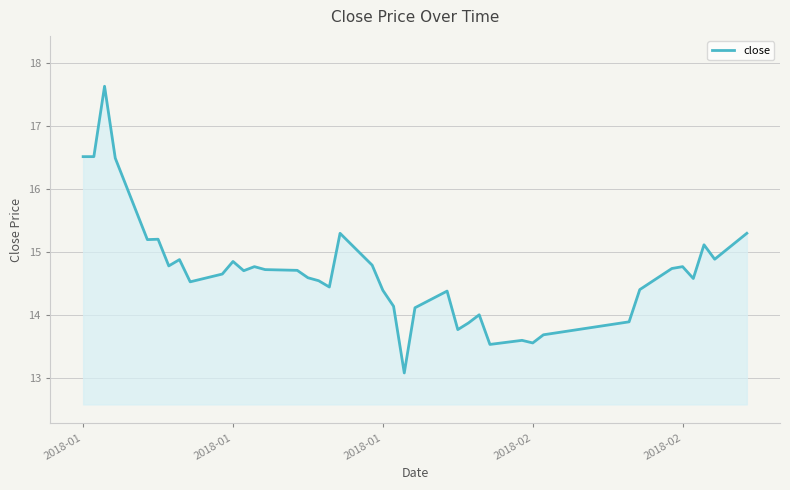

What is the greatest value displayed?

17.6